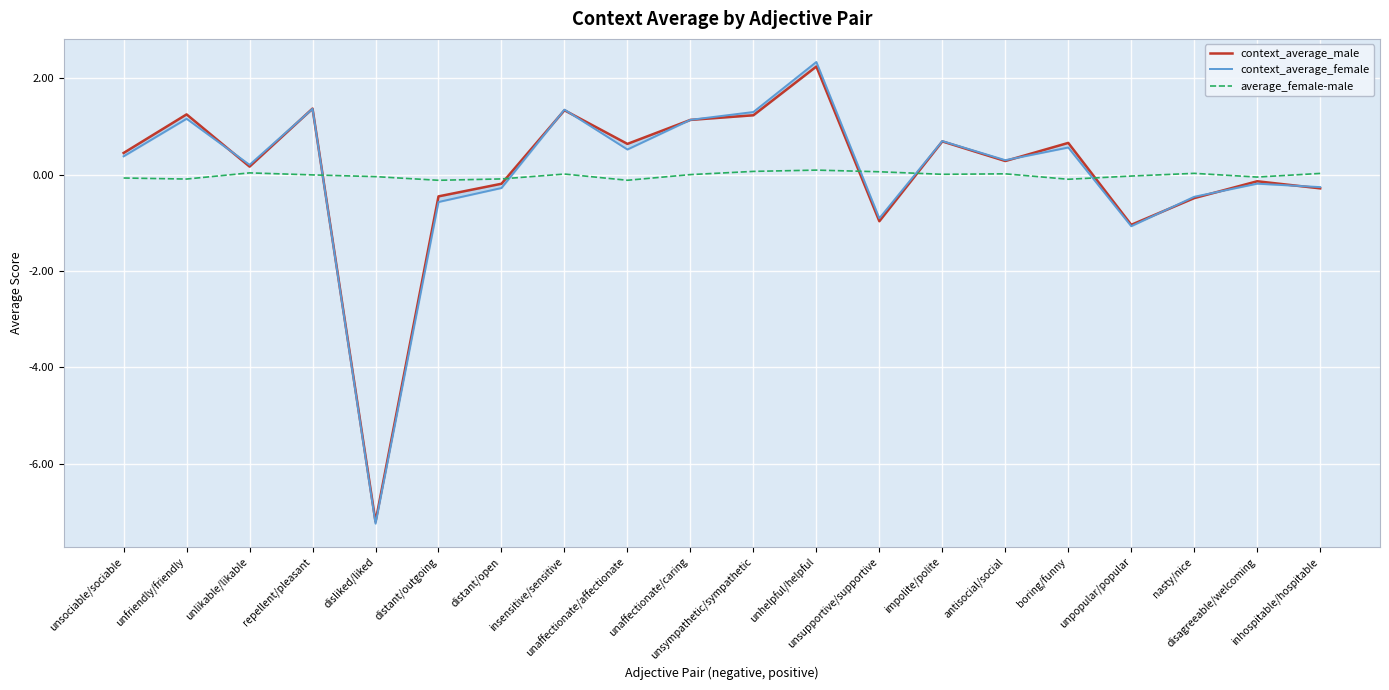

At which category does average_female-male reach its first local valley?

unfriendly/friendly